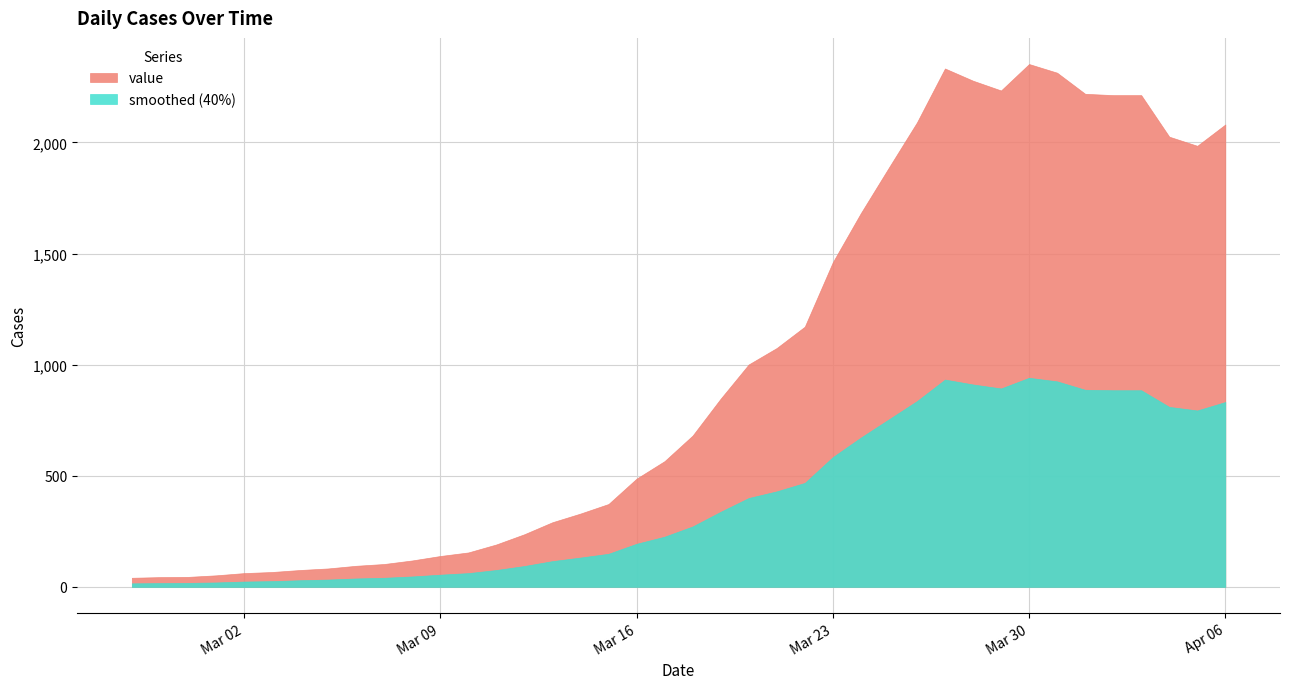

What is the approximate value at 2020-03-13, to the nearest 10?

290